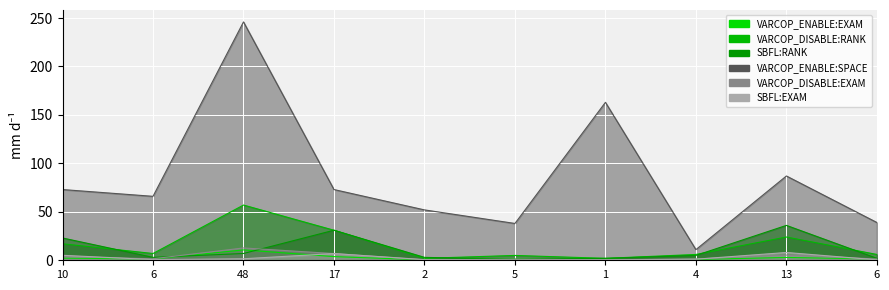

Between 4 and 6, which series saw the biggest shift?

VARCOP_ENABLE:SPACE